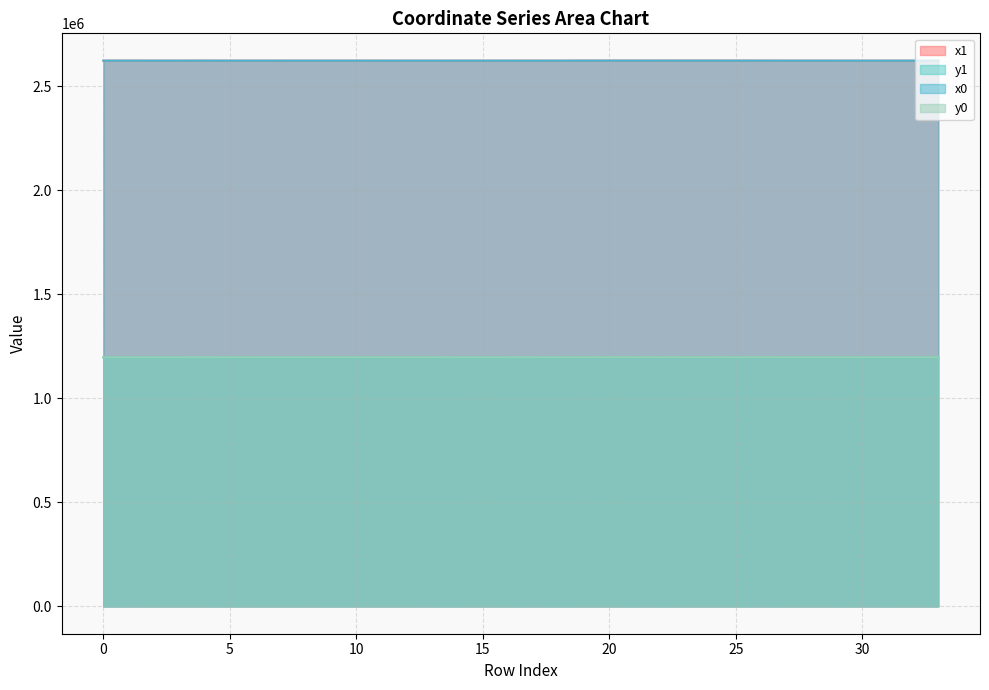

What is the value of the x0 point at the 15th from the left?

2623027.7